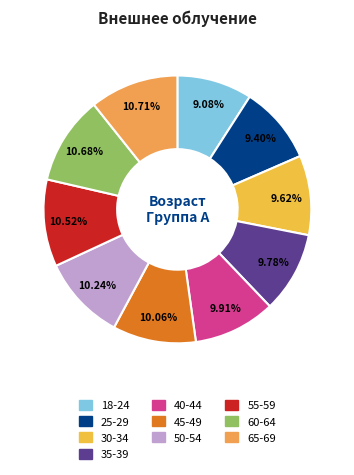

Which category has the smallest portion of the pie?

18-24